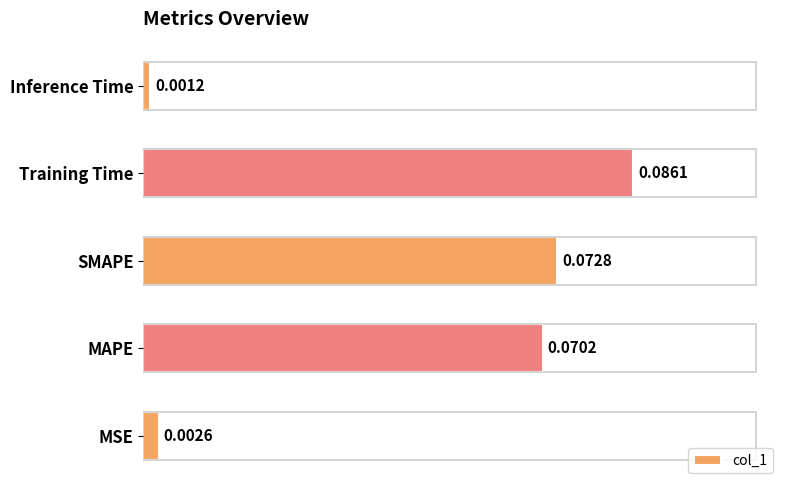

Which label corresponds to the largest value in the chart?

Training Time